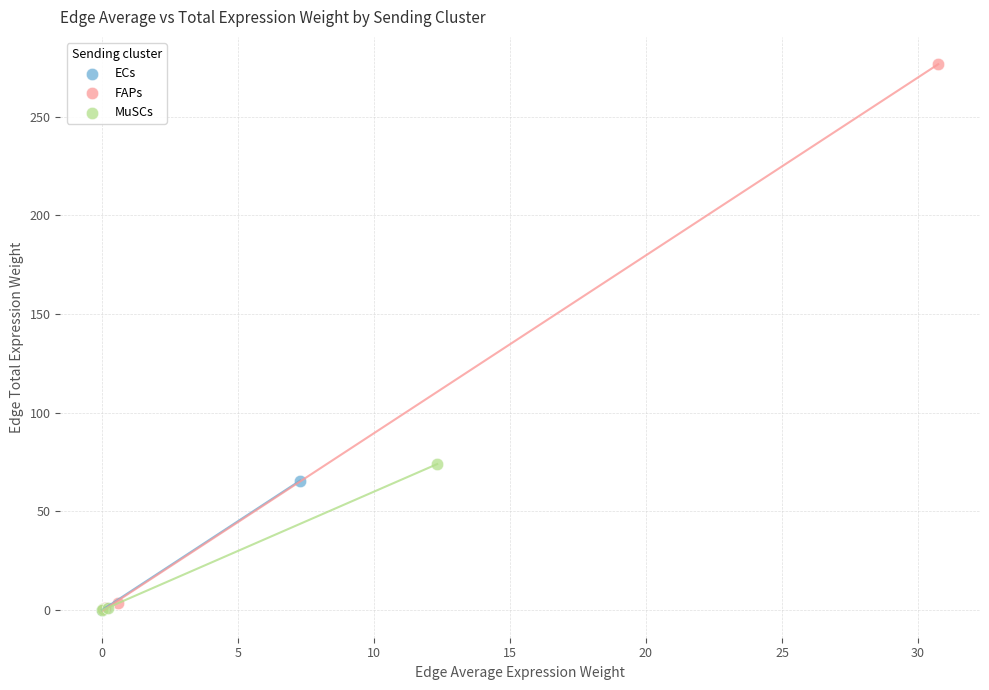

Which series contains the highest Y value?

FAPs